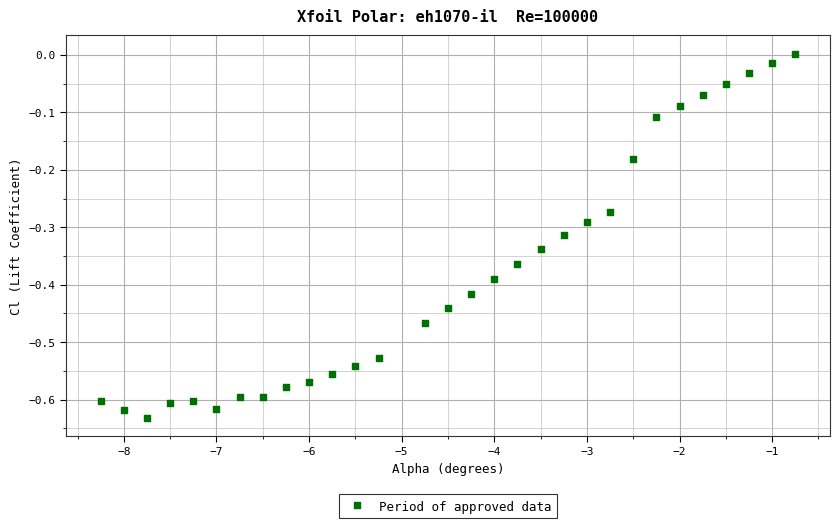

What is the range of X values (max minus min)?

7.5